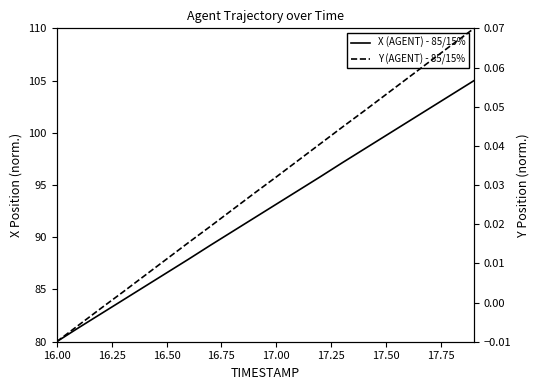

Reading left to right, list all the values displayed in this chart.

X (AGENT) - 85/15%: 80.0	81.3	82.7	84.0	85.3	86.6	87.9	89.2	90.5	91.9	93.2	94.5	95.8	97.1	98.4	99.8	101.1	102.4	103.7	105.0
Y (AGENT) - 85/15%: -0.0	-0.0	-0.0	0.0	0.0	0.0	0.0	0.0	0.0	0.0	0.0	0.0	0.0	0.0	0.0	0.1	0.1	0.1	0.1	0.1